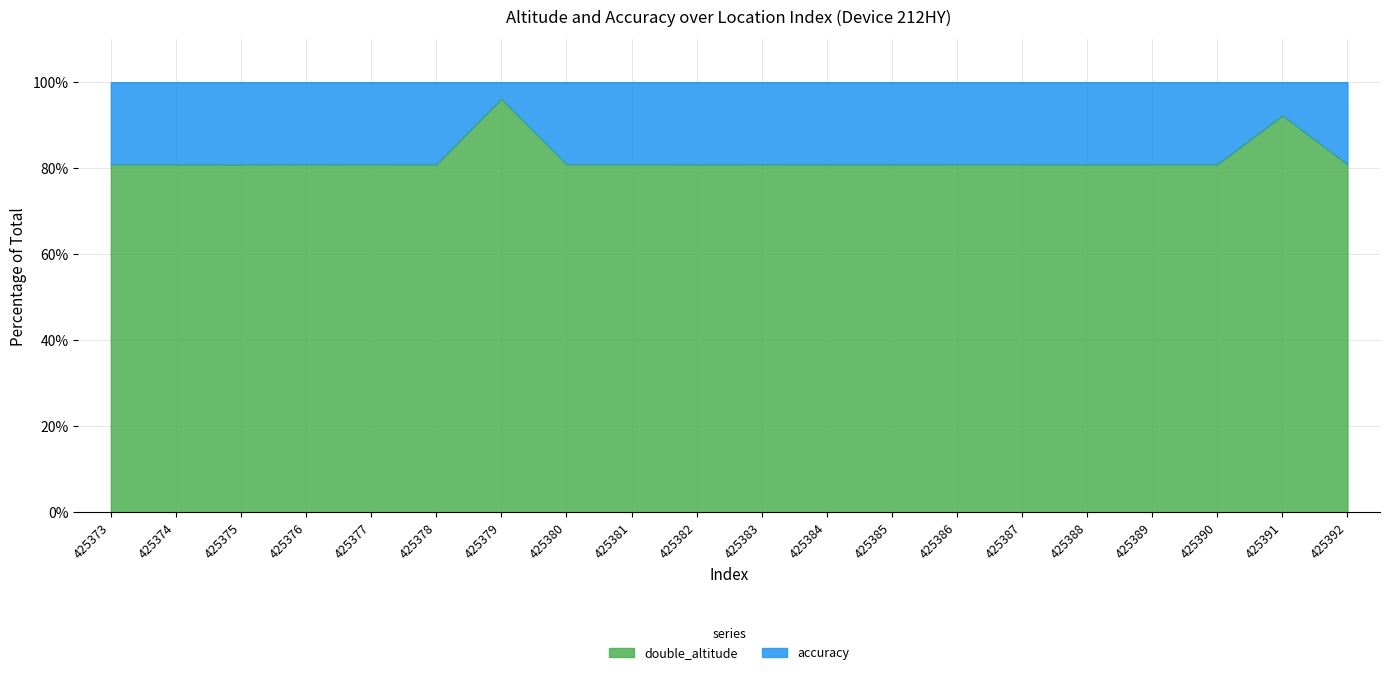

What is the minimum value shown in the chart?

80.9